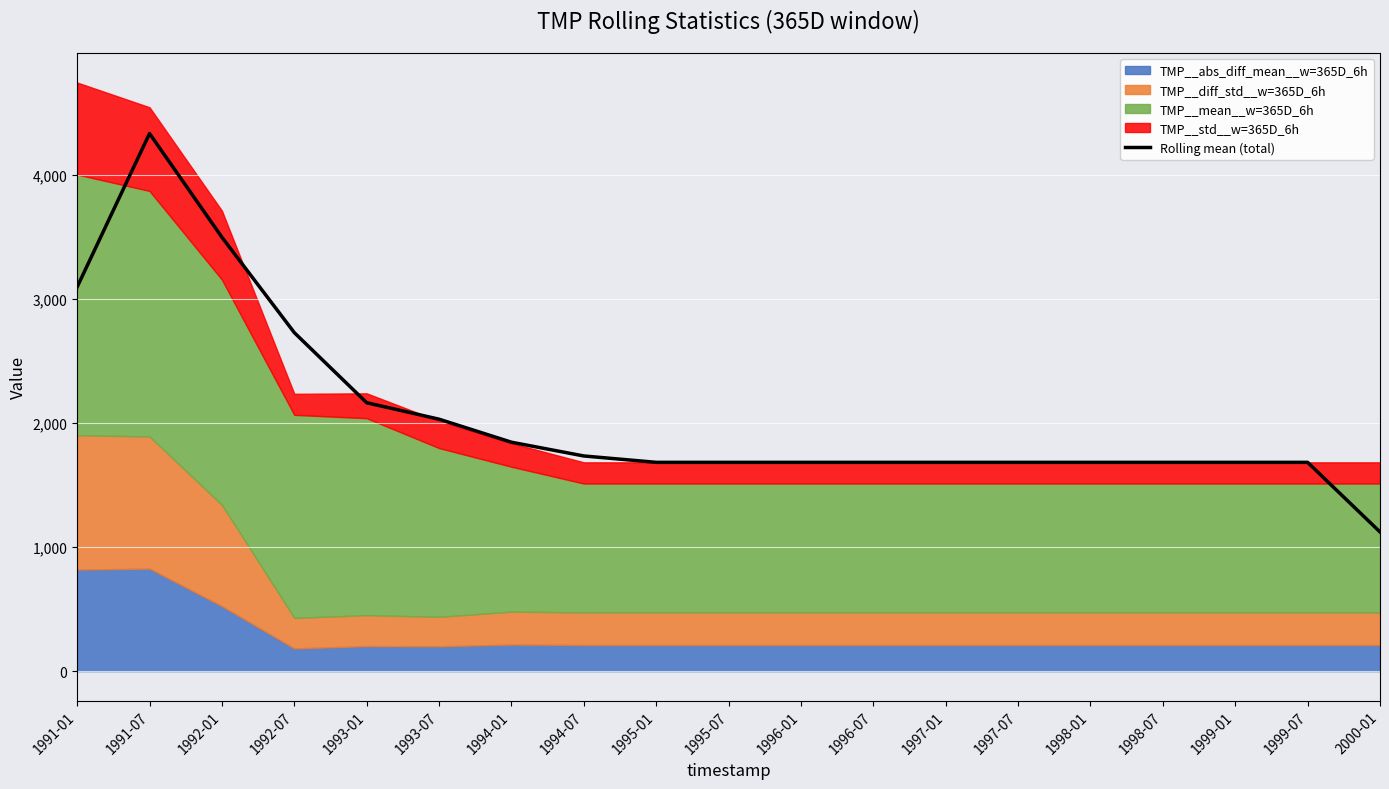

What is the difference between the maximum and minimum values?

3213.2